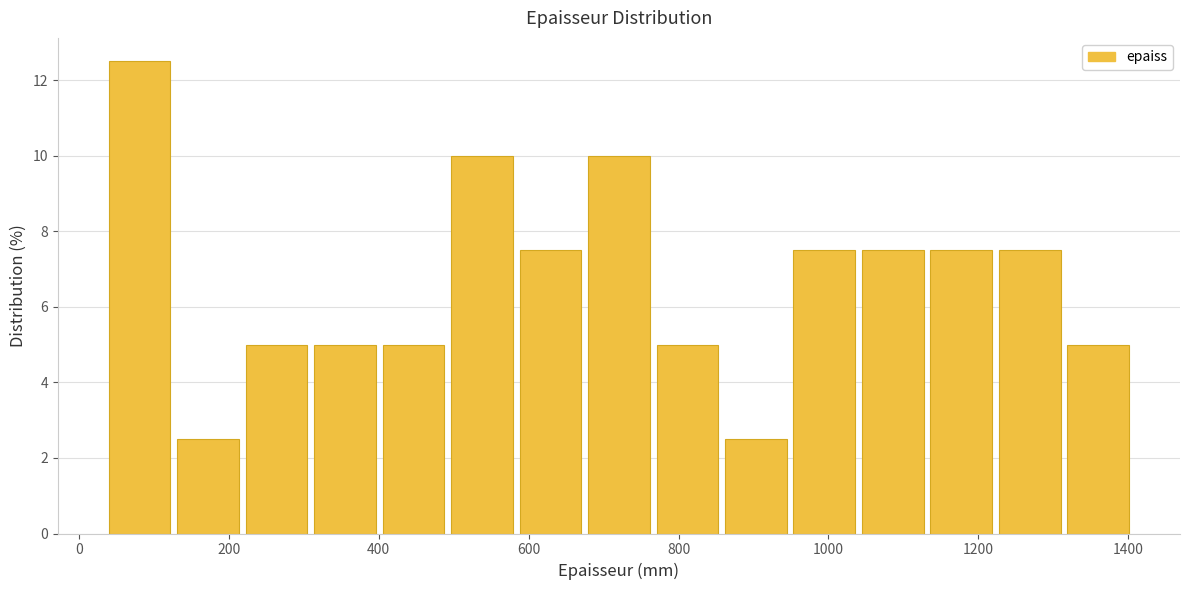

Reading left to right, transcribe this chart: for each bar, give the range it covers on the x-axis and its height. Neither the bar edges nor the heights are printed on the chart, so give them approximately, as read against the axes.

40 to 140: 12.6
140 to 220: 2.6
220 to 320: 5.0
320 to 400: 5.0
400 to 500: 5.0
500 to 580: 10.0
580 to 680: 7.6
680 to 780: 10.0
780 to 860: 5.0
860 to 960: 2.6
960 to 1040: 7.6
1040 to 1140: 7.6
1140 to 1220: 7.6
1220 to 1320: 7.6
1320 to 1420: 5.0